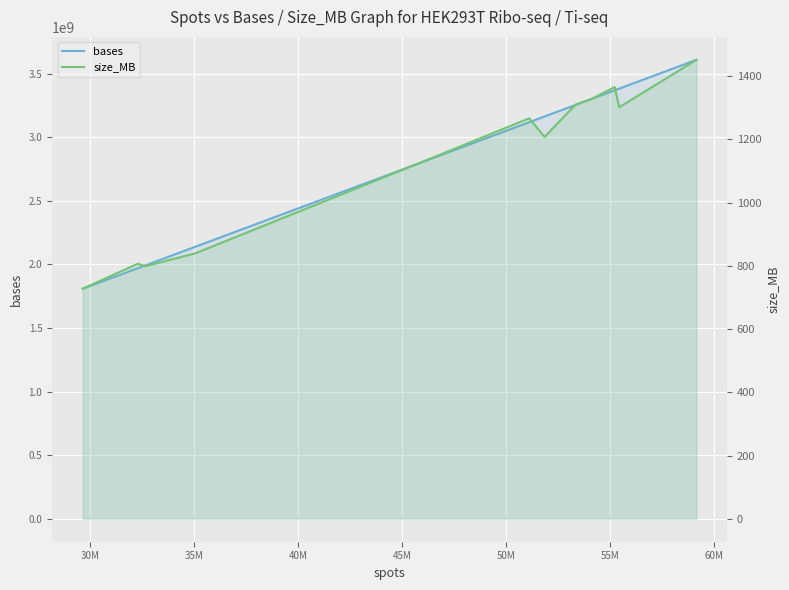

Which series has the largest range (max minus min)?

bases